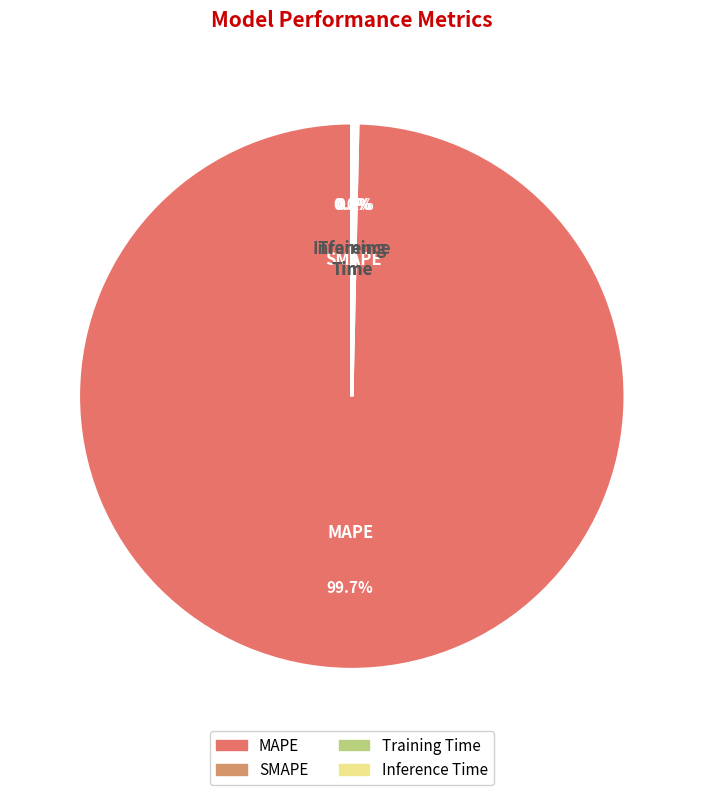

Which slice is the largest?

MAPE